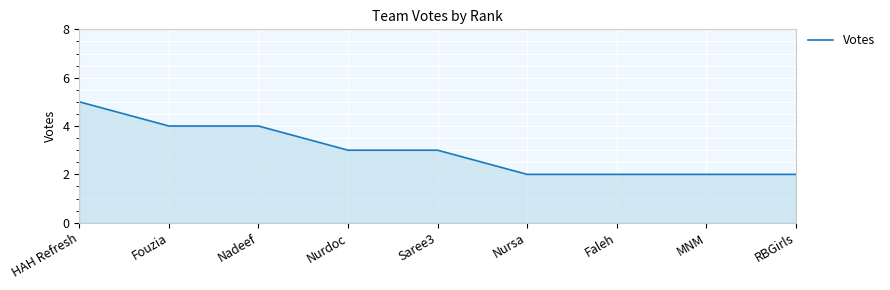

Approximately how many times larger is the value at Fouzia compared to Saree3?

1.3